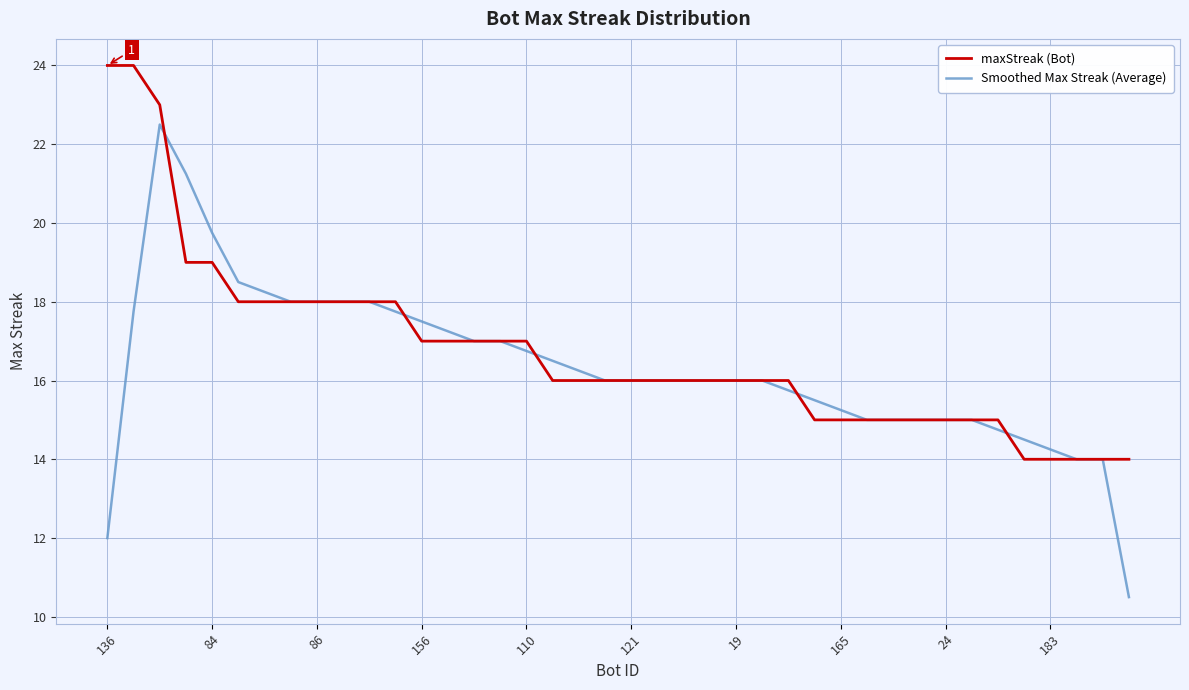

How many lines are shown in the chart?

2